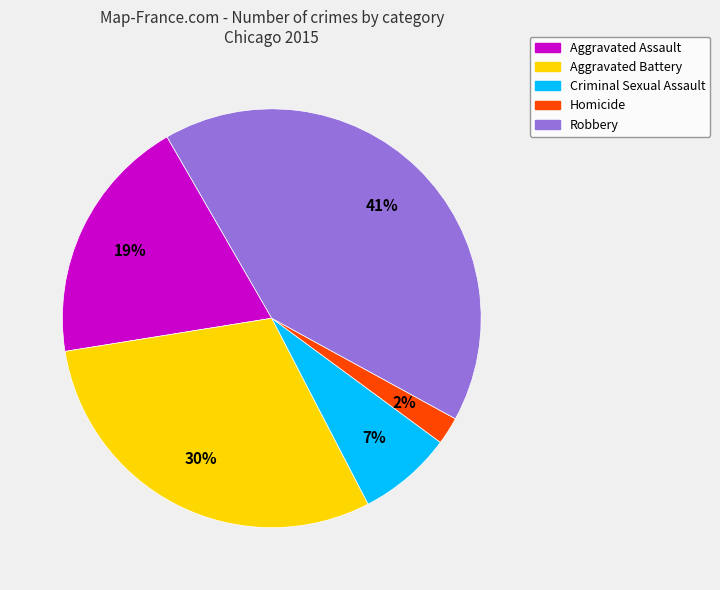

To the nearest percent, what is the average slice percentage?

20%